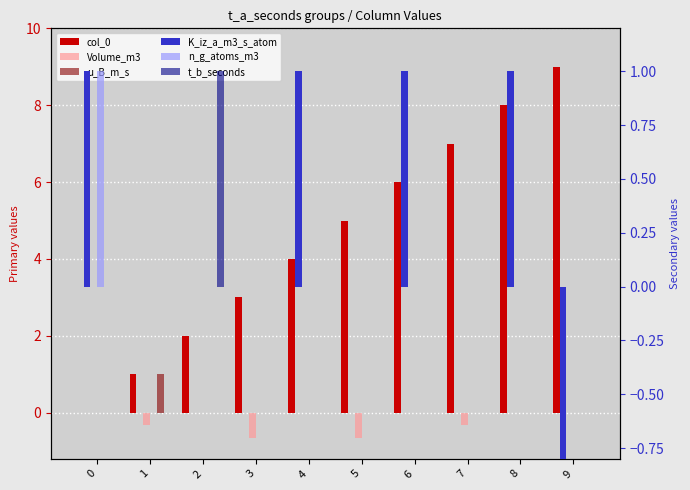

Does the chart contain any negative values?

Yes